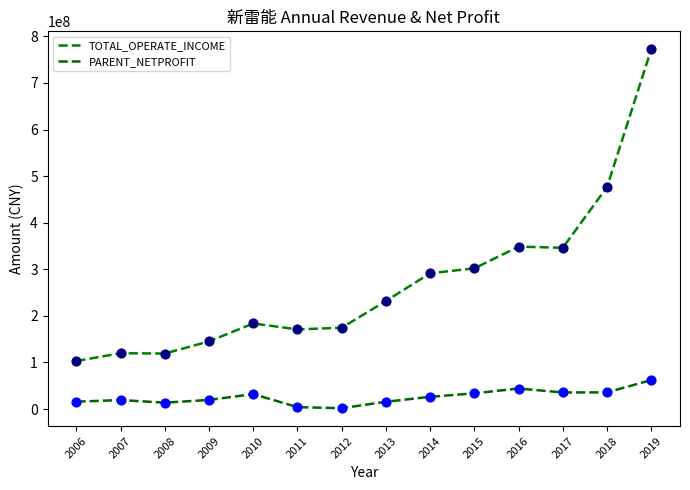

At which category is the sum across all series the highest?

2019